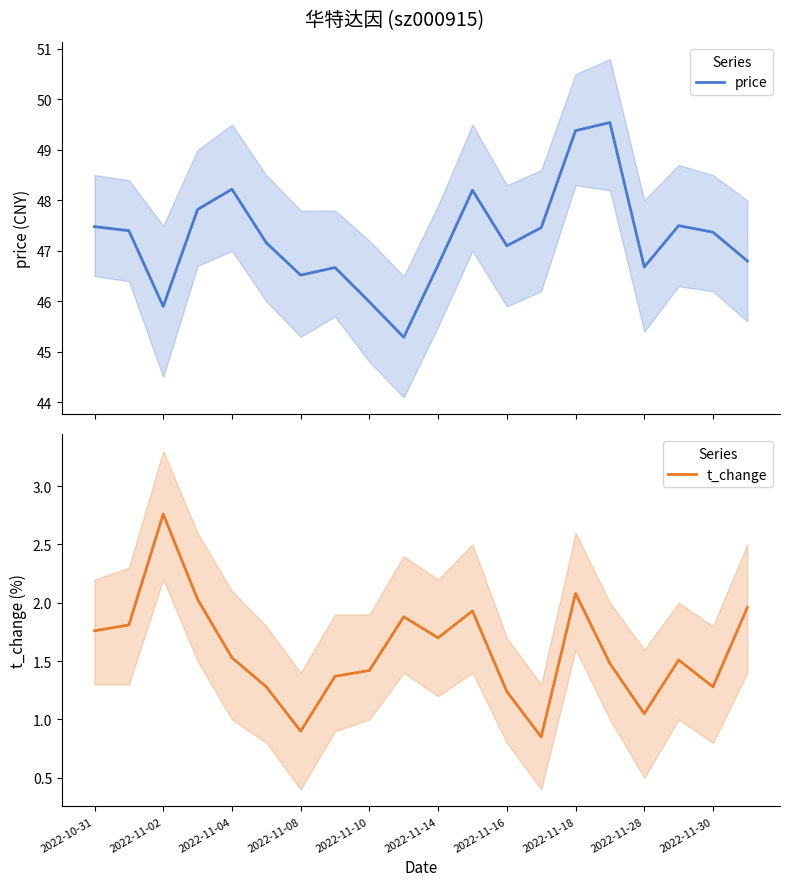

True or false: t_change has more than 2 interior local peaks.

True